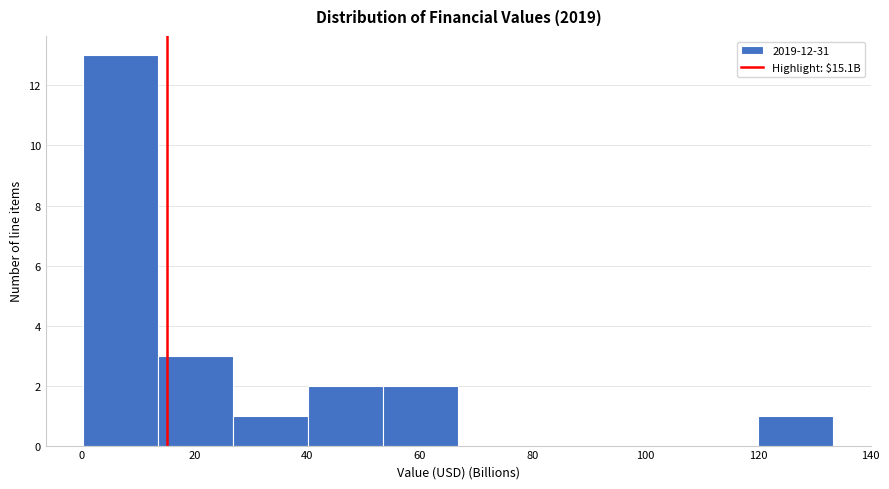

What is the height of the bar covering 120 to 134 on the x-axis? Neither the bar edges nor the heights are printed on the chart, so give them approximately, as read against the axes.

1